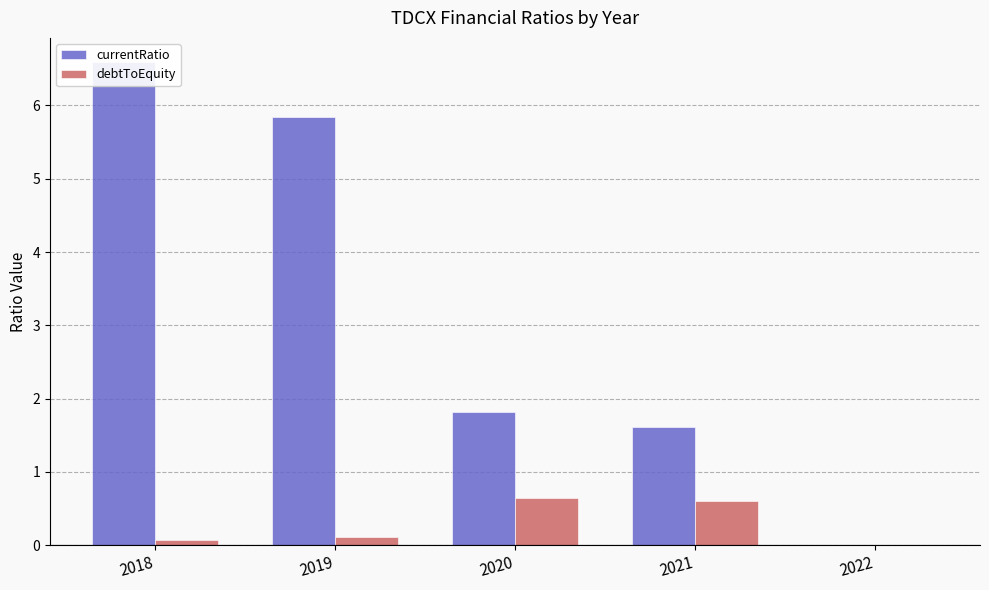

List the series in order of their peak value, highest first.

currentRatio, debtToEquity